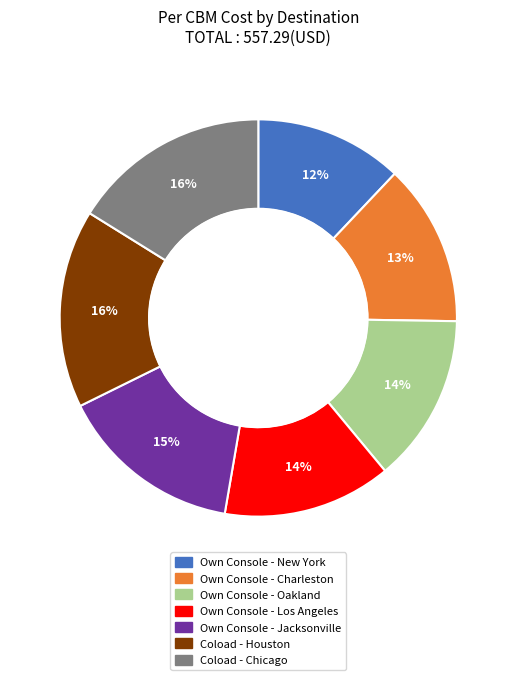

Does Coload - Chicago account for over 50% of the chart?

No